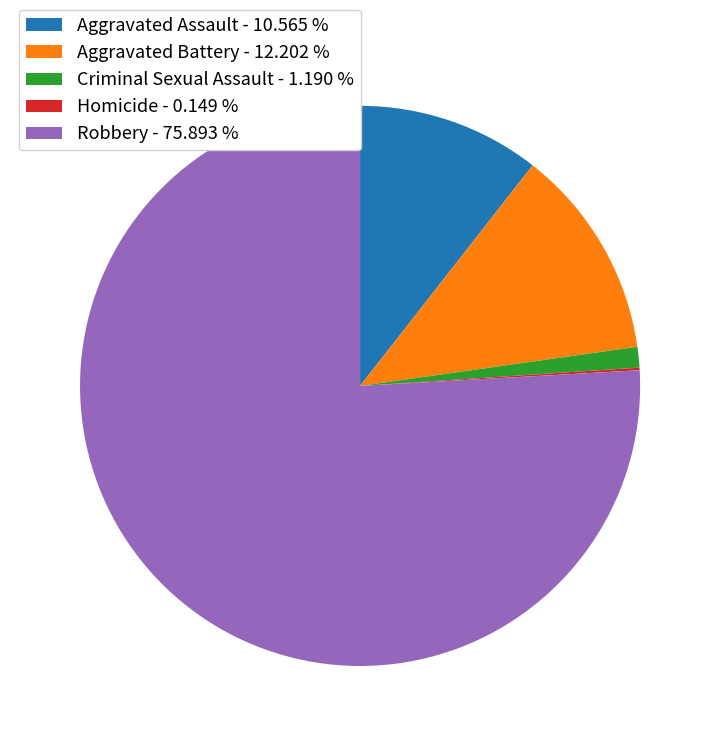

Does Criminal Sexual Assault - 1.190 % represent more than half of the total?

No